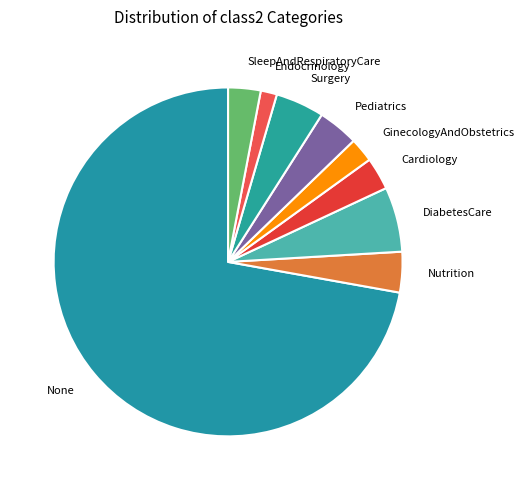

Which has a higher value, DiabetesCare or Pediatrics?

DiabetesCare